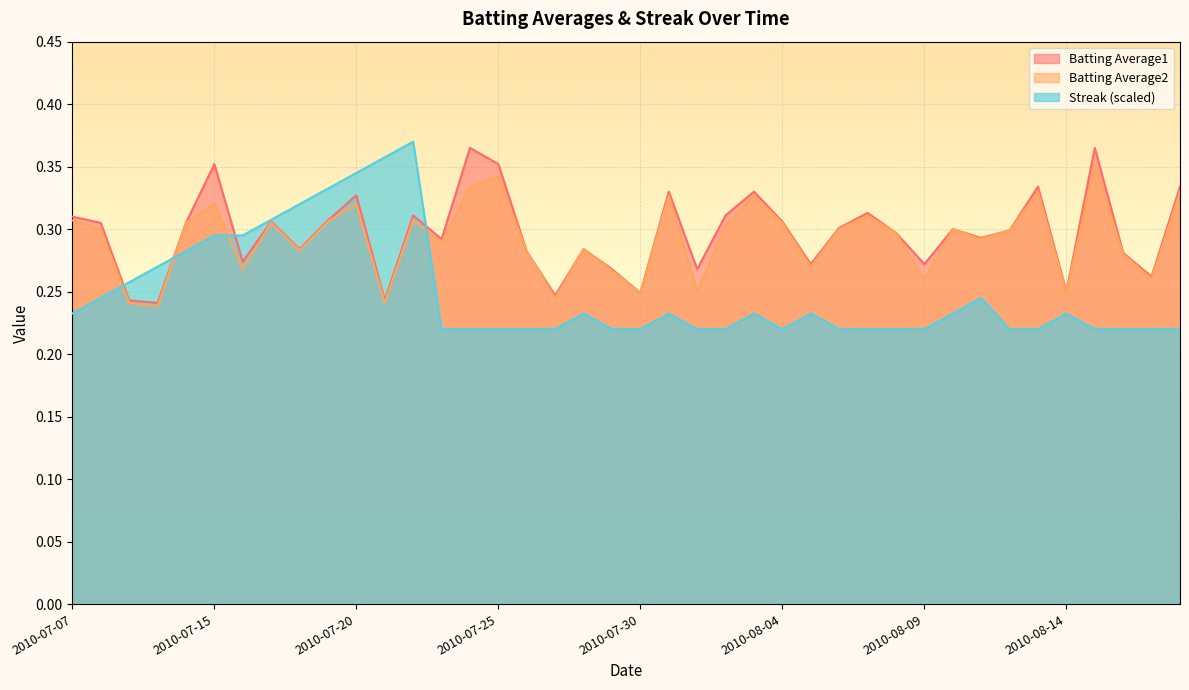

Between which two adjacent categories do Streak and Batting Average2 first intersect?

2010-07-08 and 2010-07-09